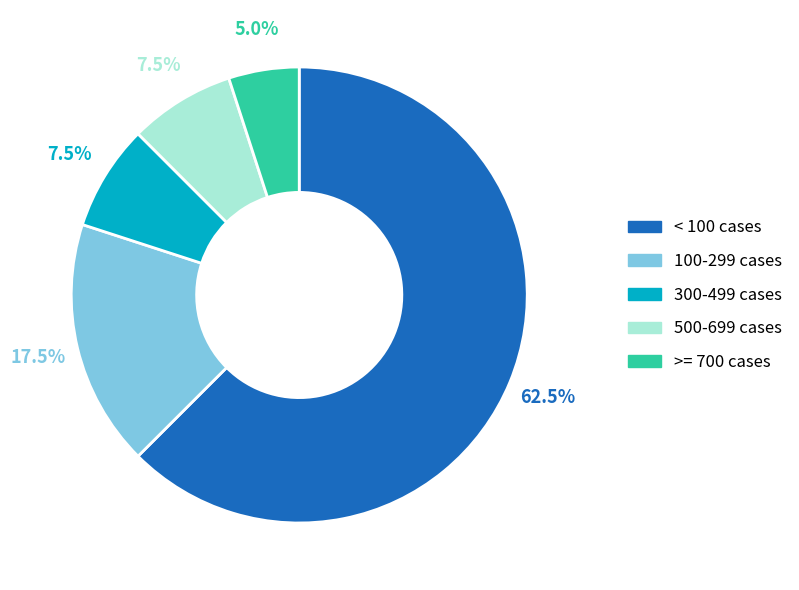

Is there a majority slice in this chart?

Yes